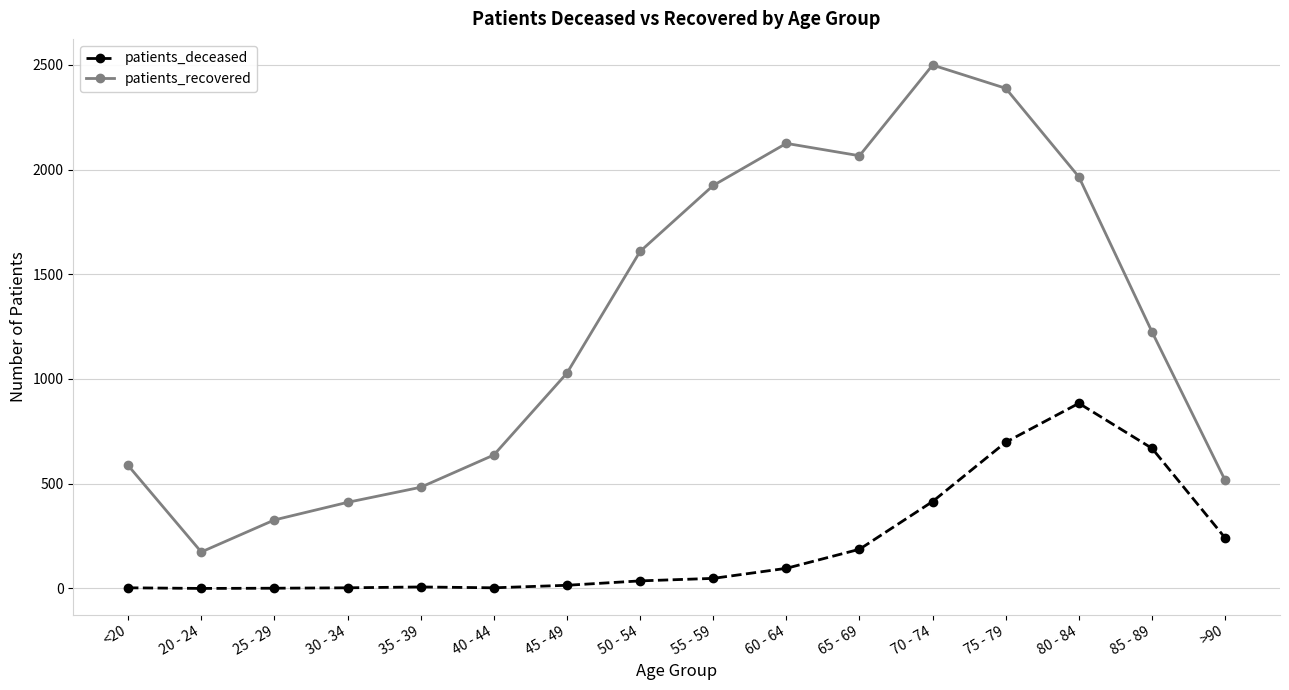

What are all the series names shown in the legend?

patients_deceased, patients_recovered